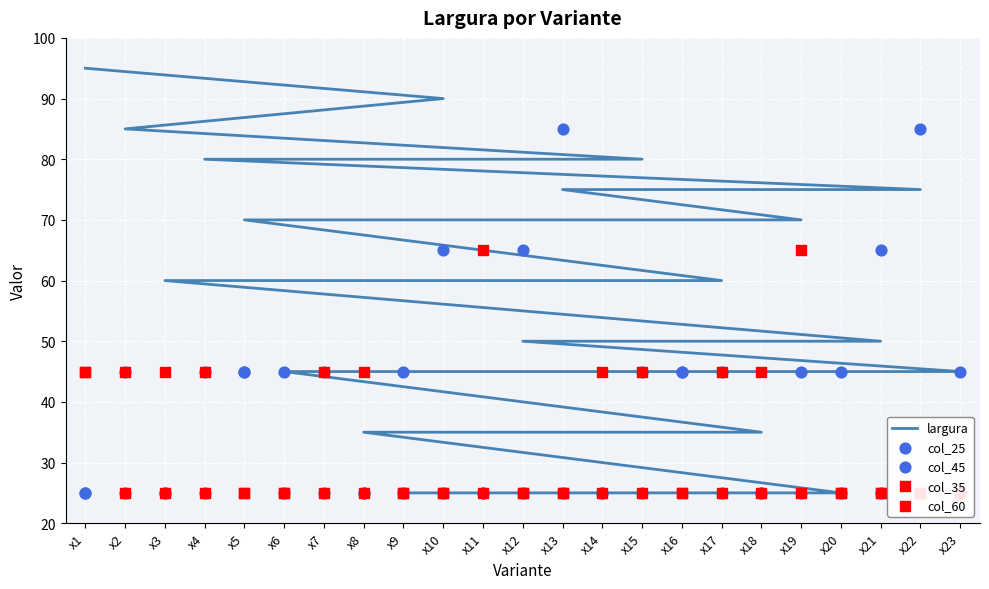

What are all the series names shown in the legend?

largura, col_25, col_45, col_35, col_60